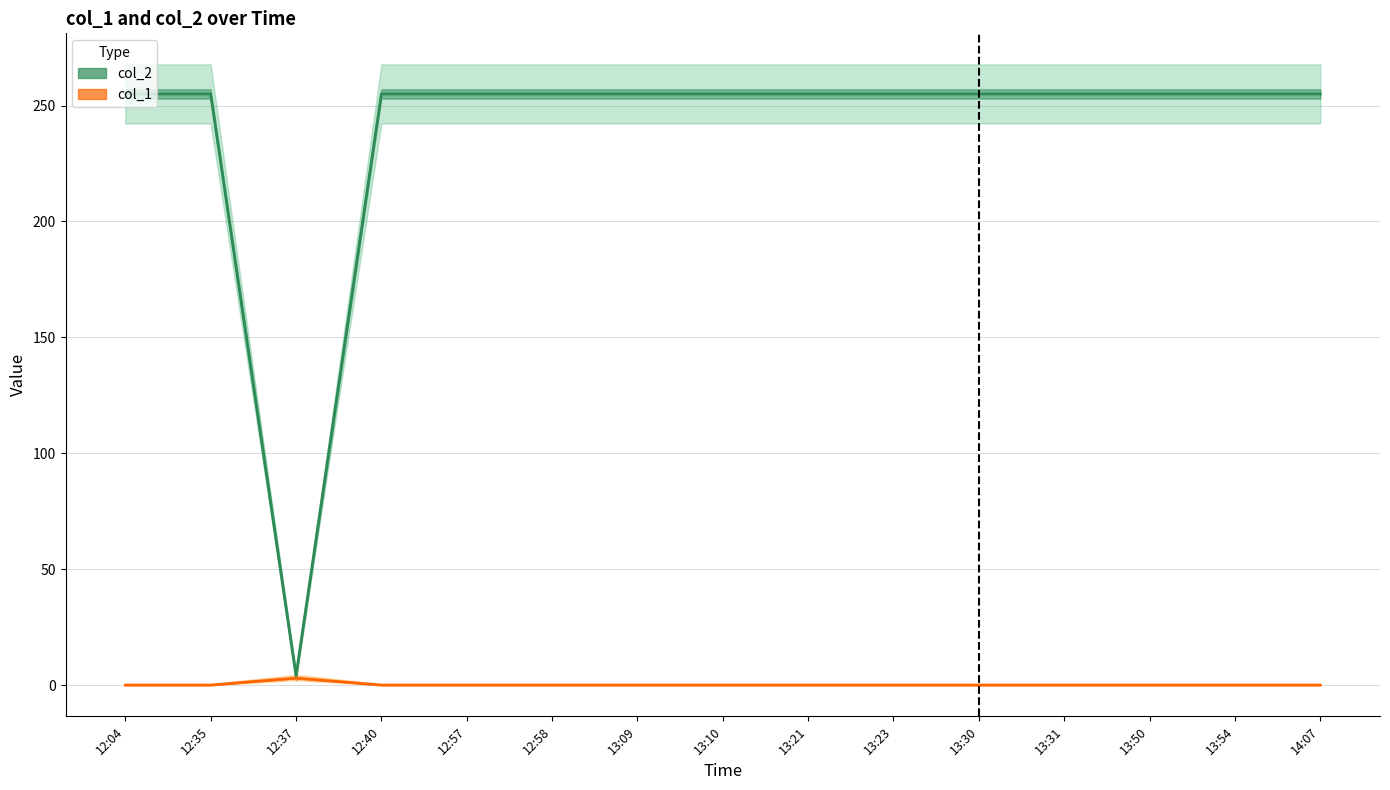

What is the spread (max minus min) of values at 13:30?

255